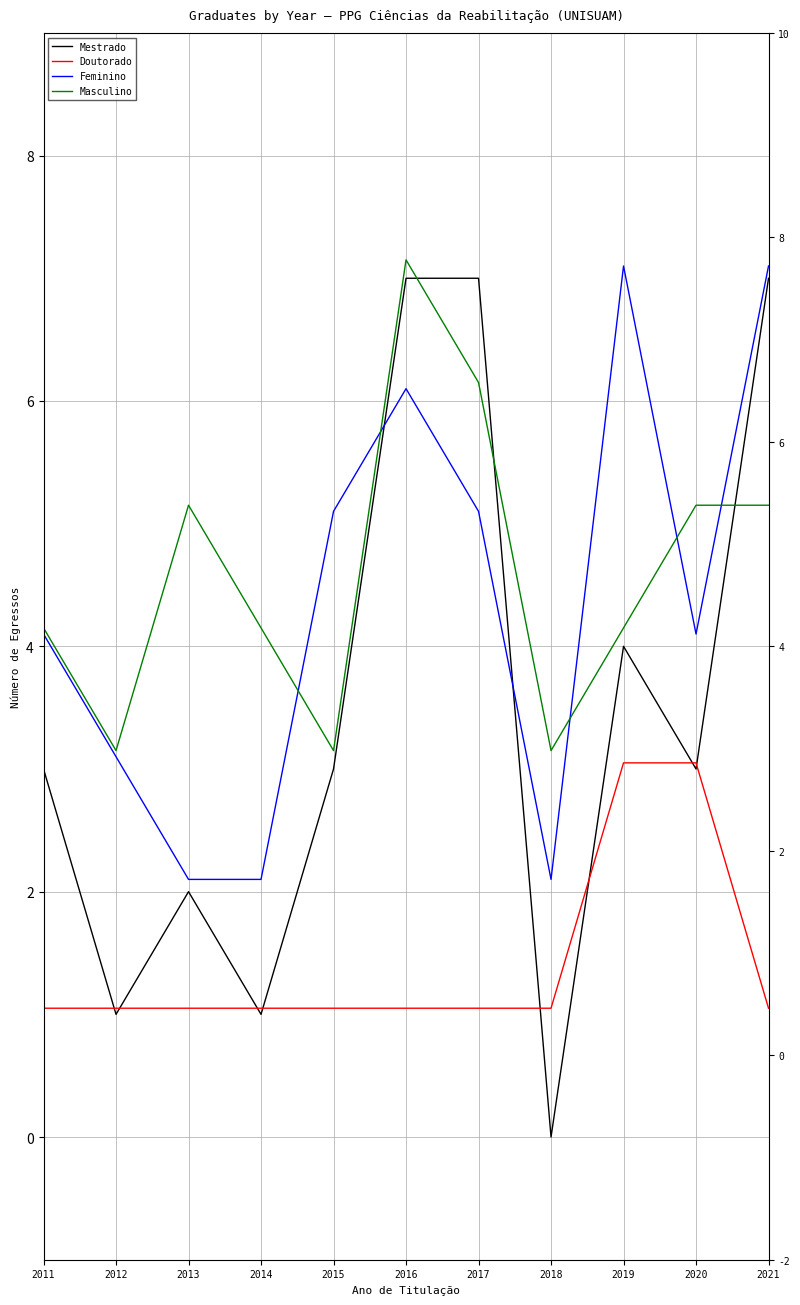

How many data points in Feminino are less than 4?

4